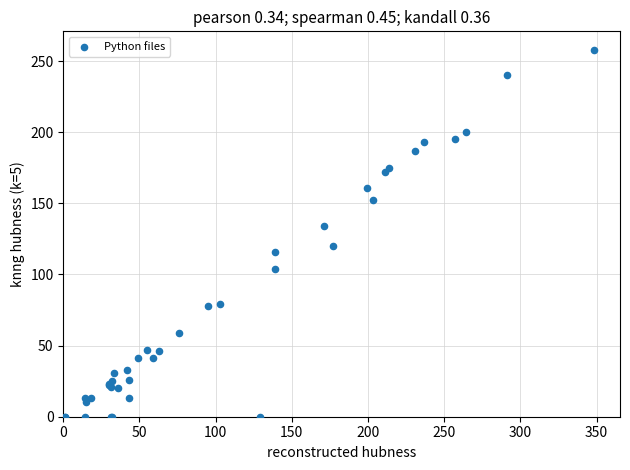

What Y value in the scatter plot is closest to 129?

134